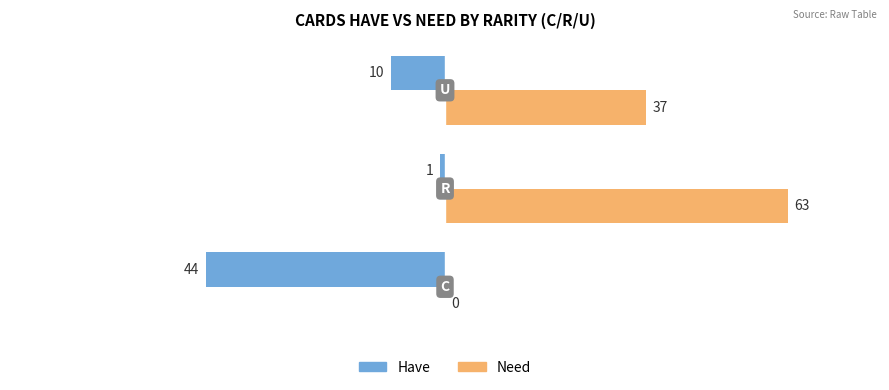

What is the highest value of the Need series?

63